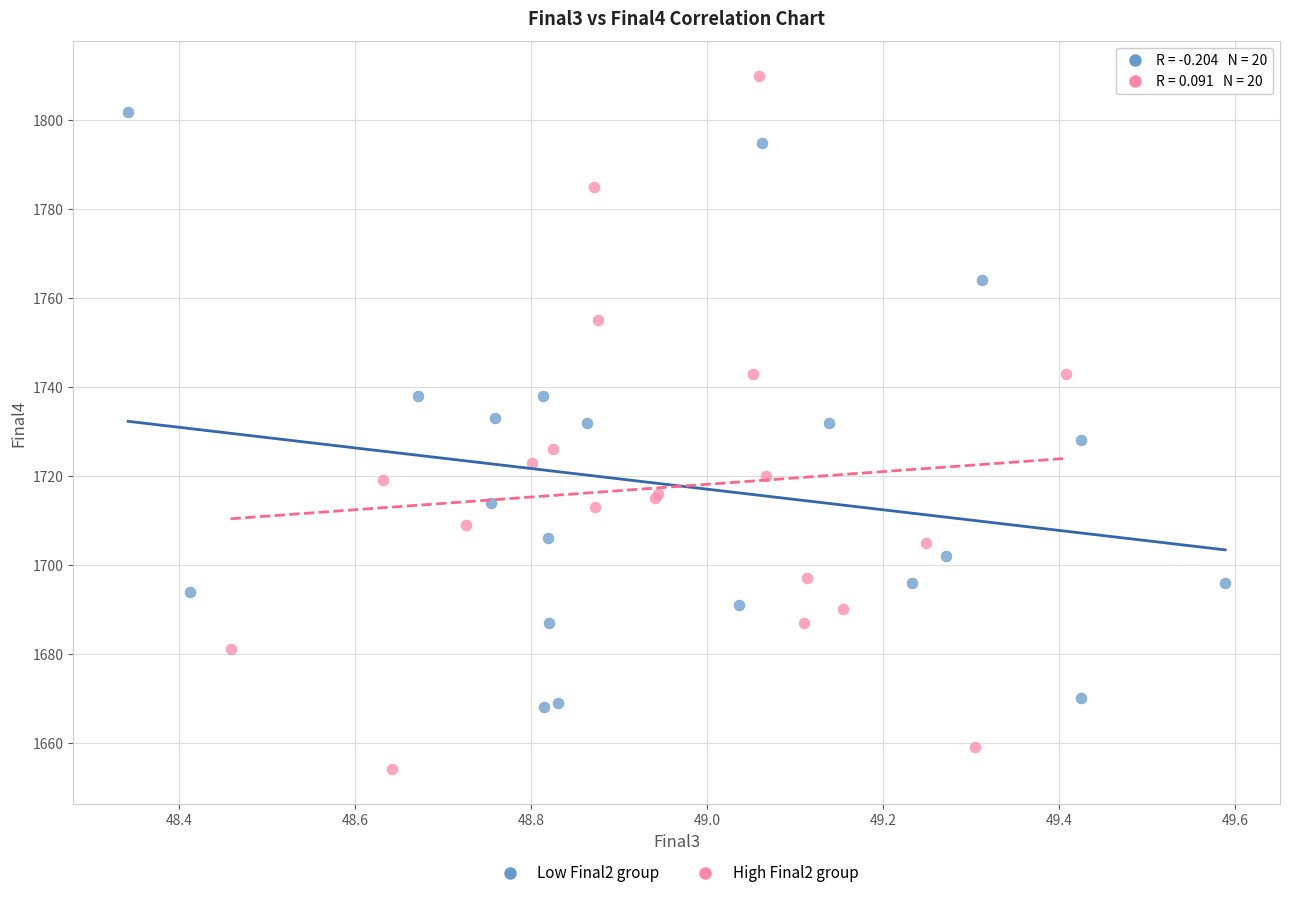

What are all the series names shown in the legend?

Low Final2 group, High Final2 group